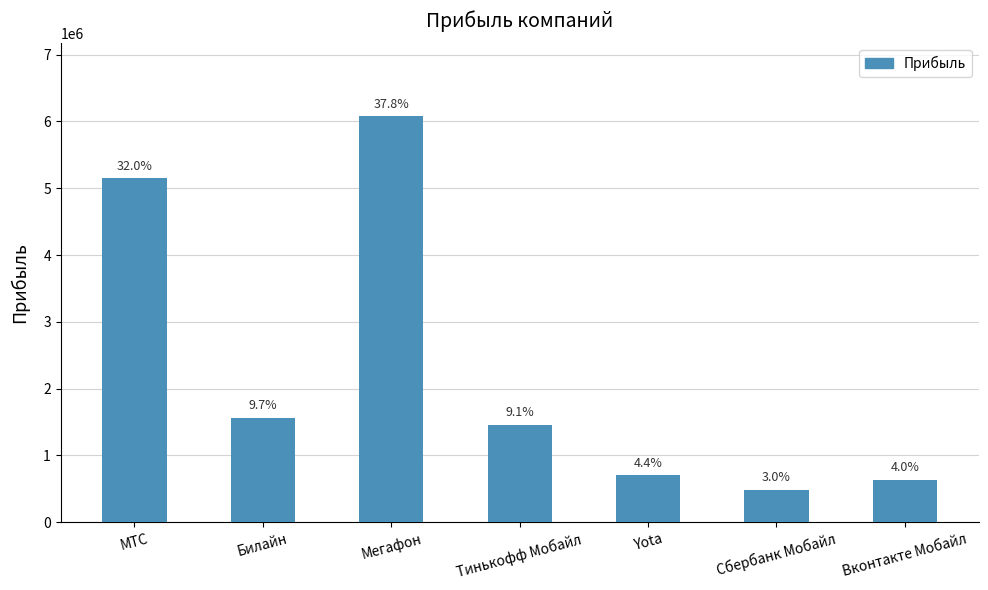

At which category does the chart reach its minimum across all series?

Сбербанк Мобайл